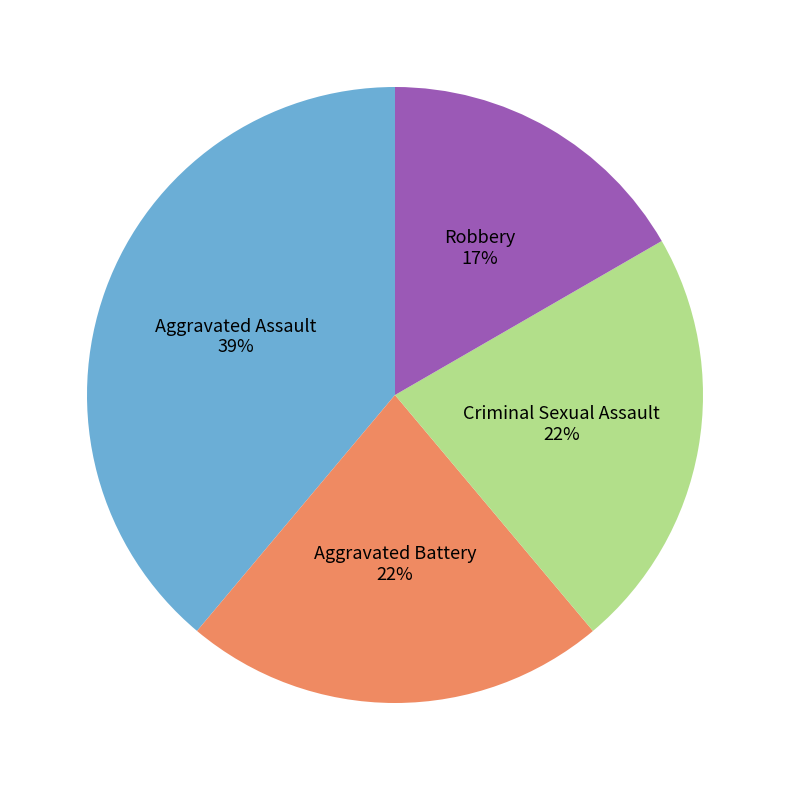

Do Criminal Sexual Assault and Aggravated Assault together represent more than half of the pie?

Yes